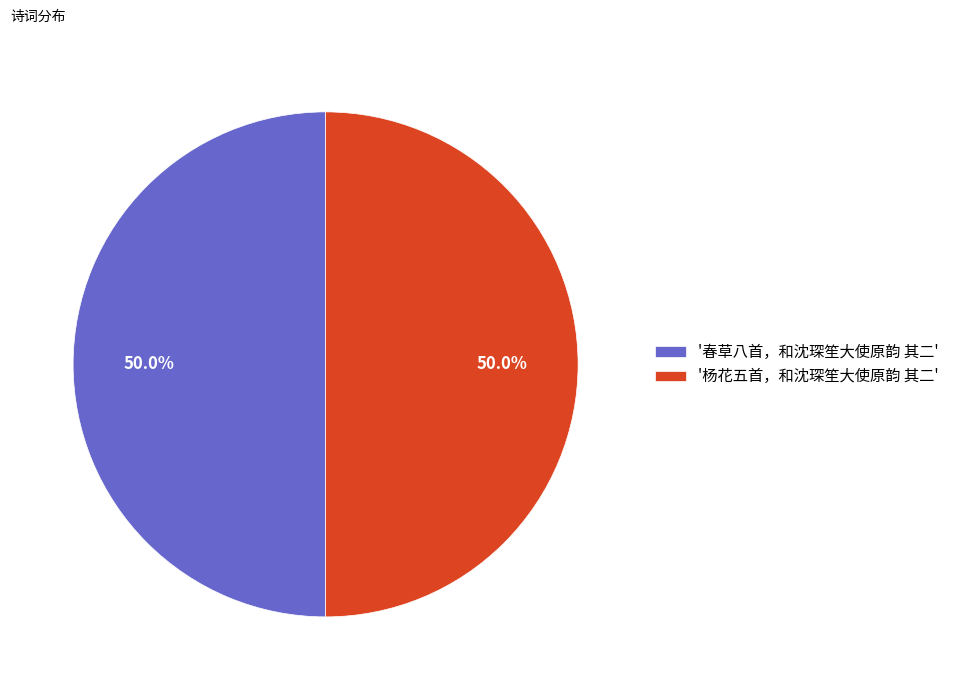

Combined, do '杨花五首，和沈琛笙大使原韵 其二' and '春草八首，和沈琛笙大使原韵 其二' account for over 50%?

Yes